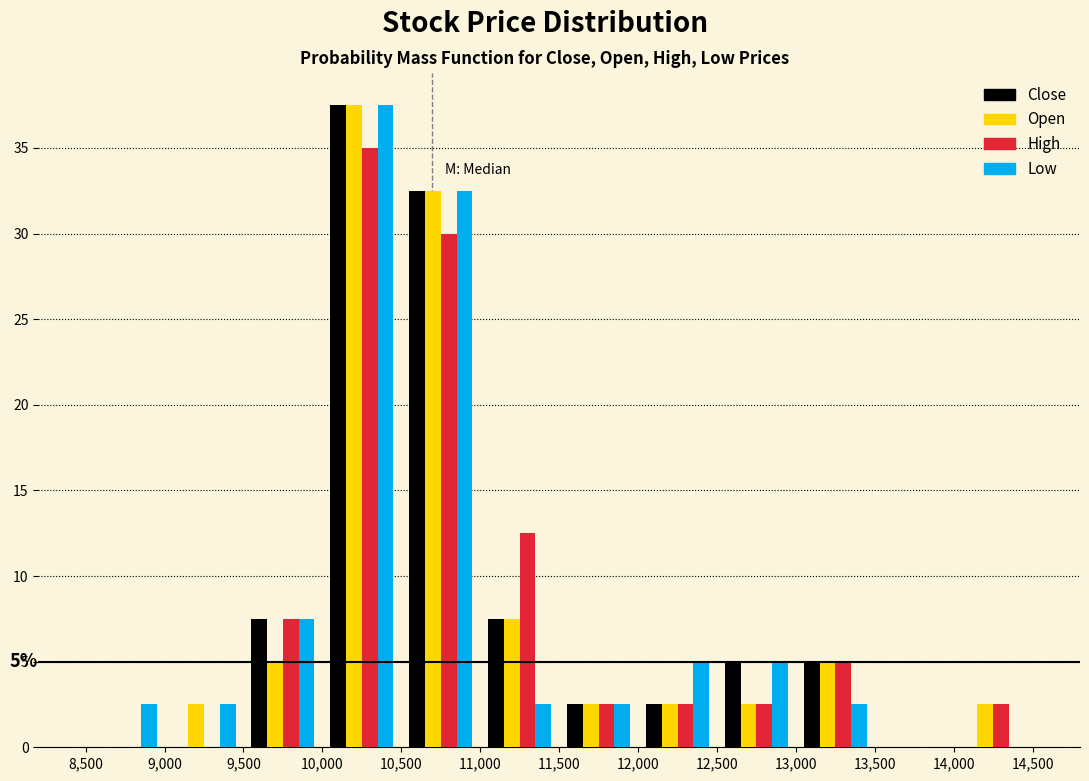

In the Low series, which range on the x-axis has the tallest bar?

10,000 to 10,500